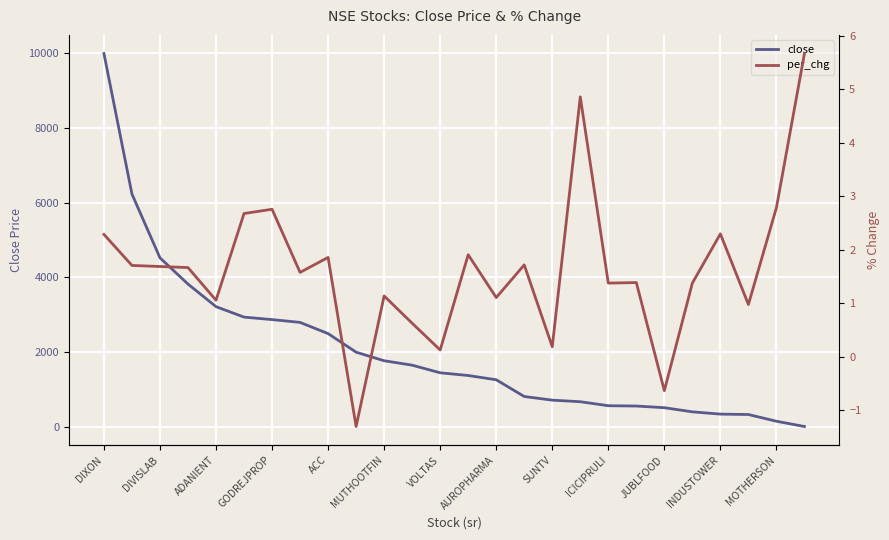

What is the approximate value of close at ICICIPRULI?

571.4